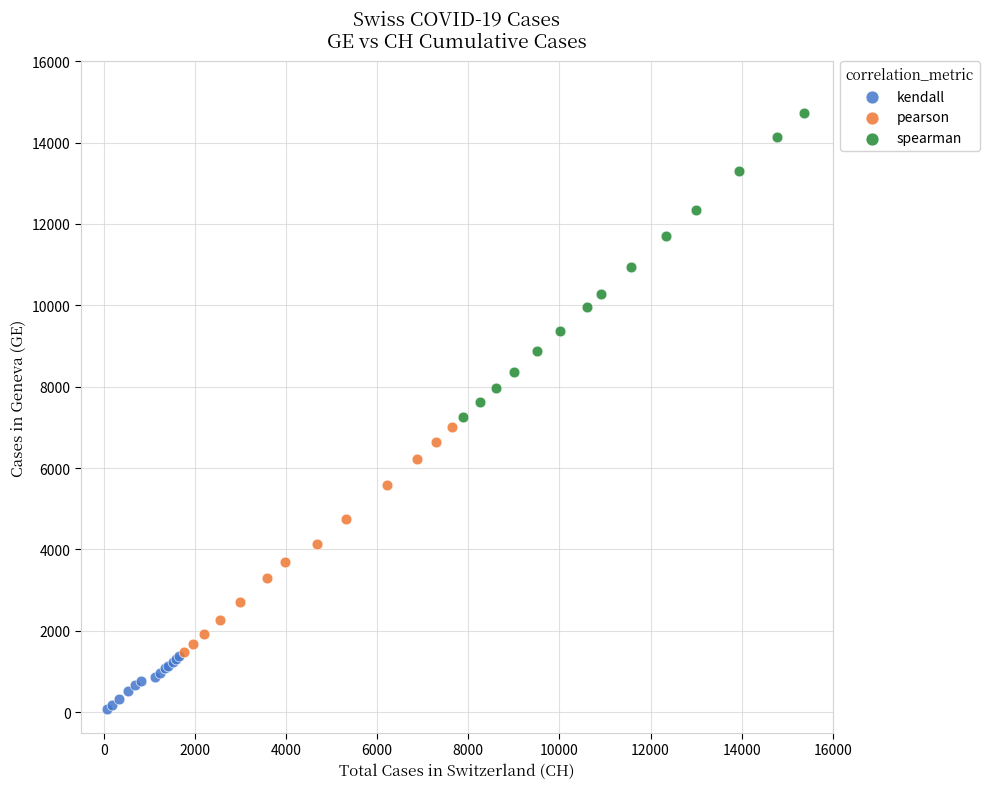

Which series contains the highest Y value?

spearman